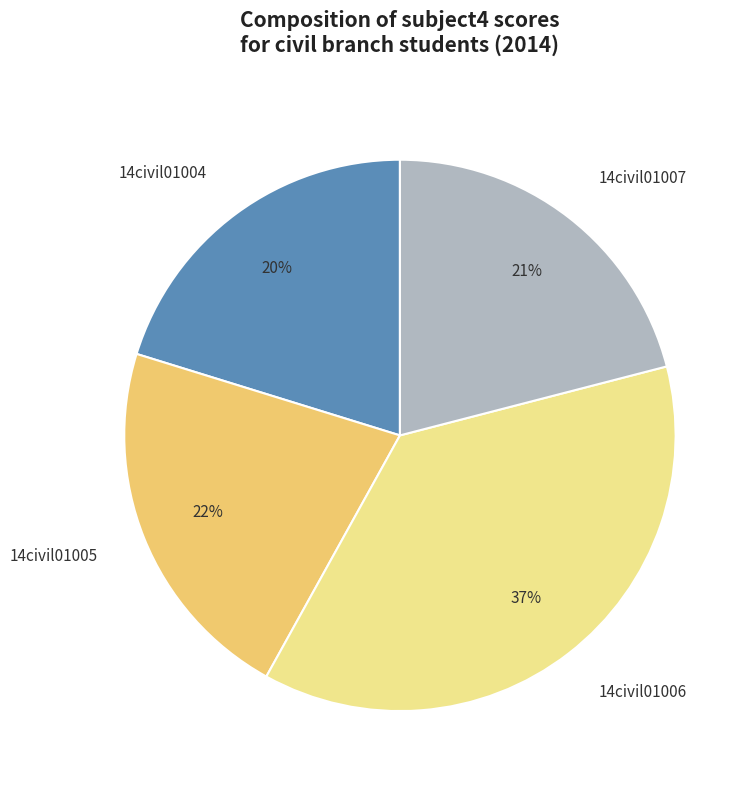

Is the sum of 14civil01006 and 14civil01007 greater than half?

Yes